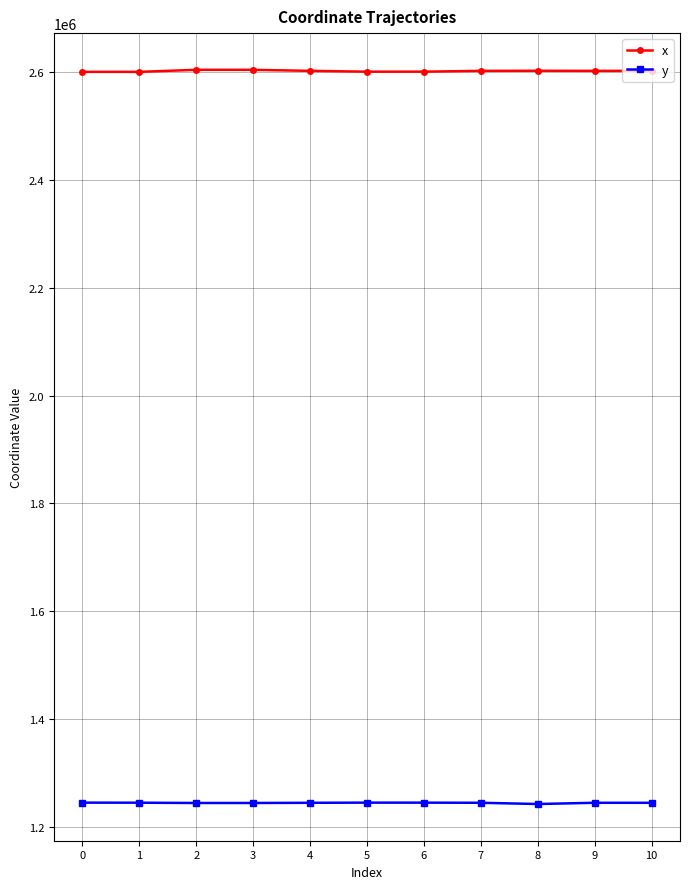

How many distinct data groups are displayed?

2